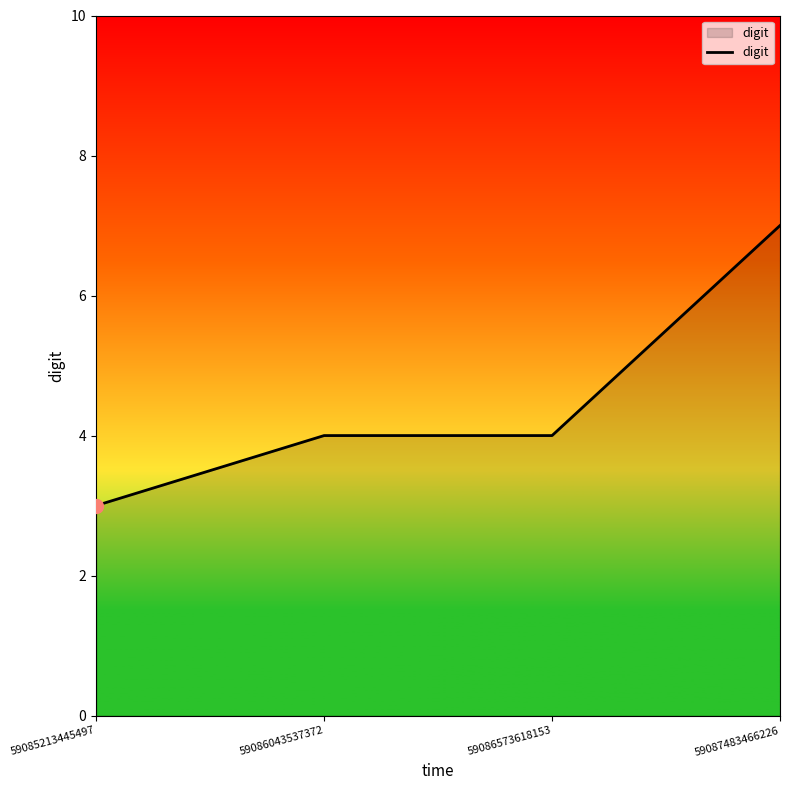

Reading right to left, transcribe all the data shown in this chart.

7	4	4	3